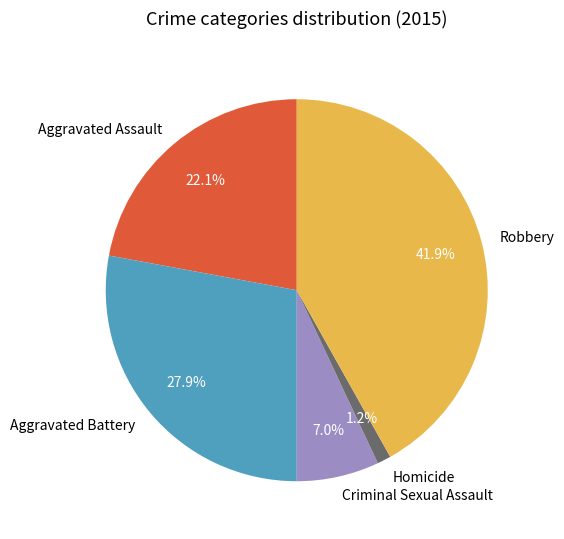

To the nearest percent, what portion does Robbery represent?

42%